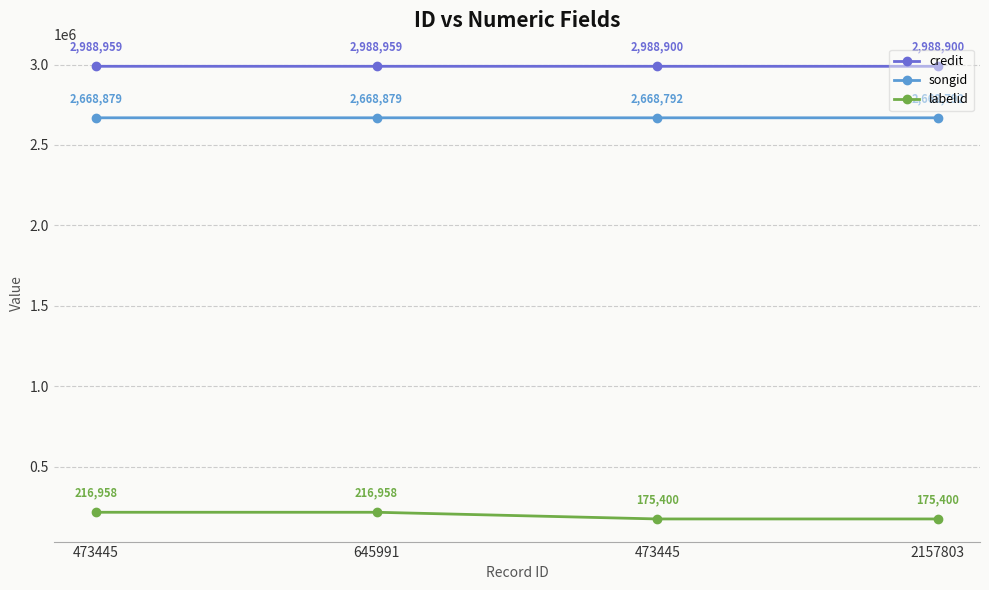

True or false: labelid has a value of 175400 at 2157803.

True